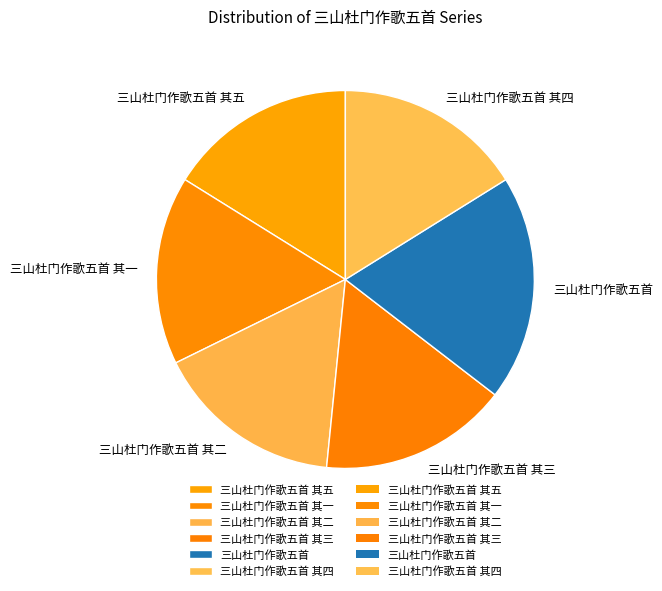

Do 三山杜门作歌五首 and 三山杜门作歌五首 其一 together represent more than half of the pie?

No